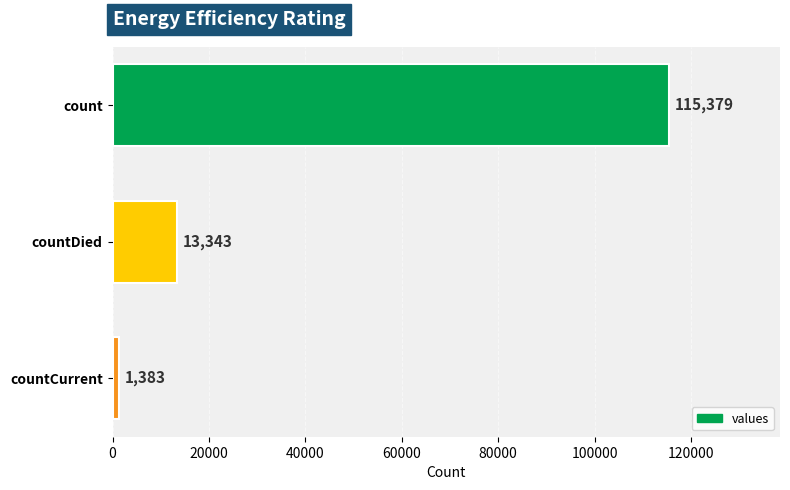

The chart shows a value of 55388 at count. True or false?

False